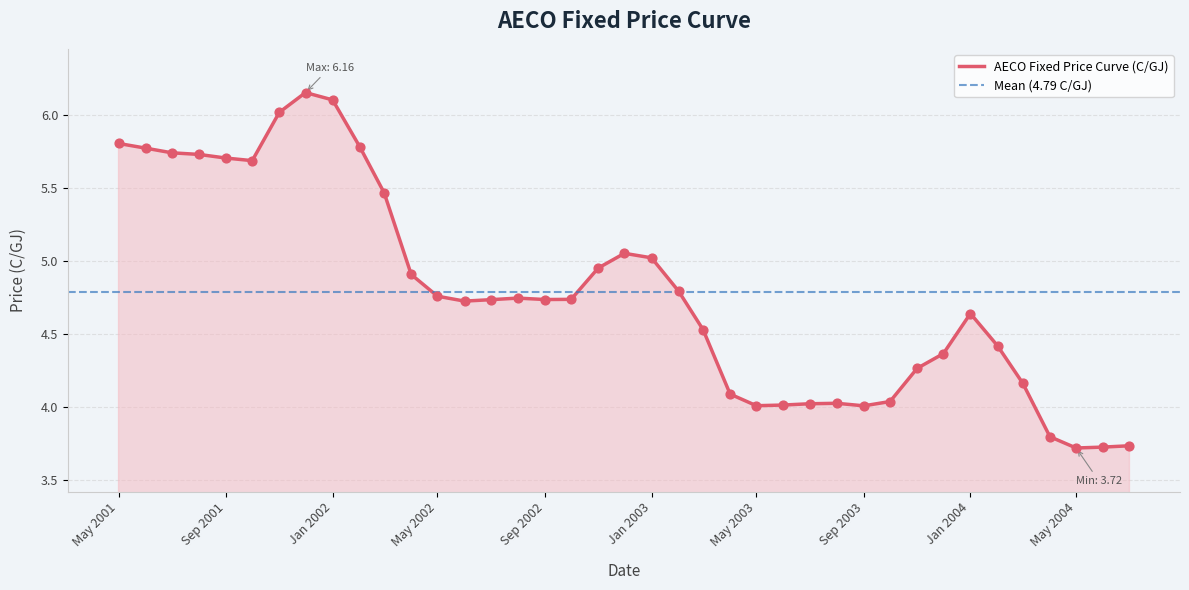

The value of AECO Fixed Price Curve (C/GJ) at Jan 2002 is 6.1. True or false?

True